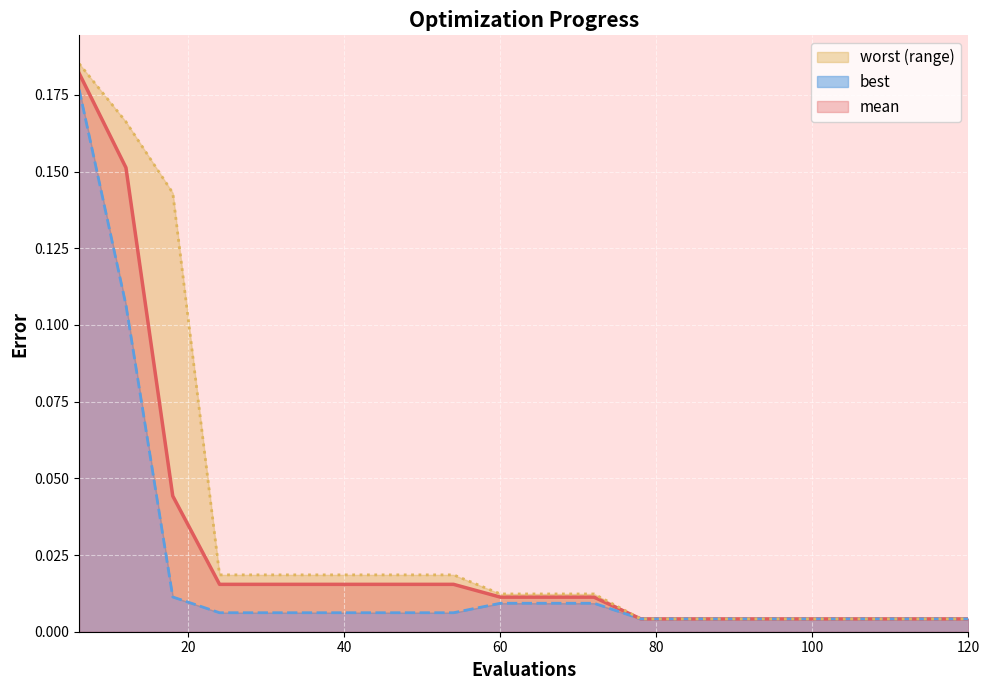

How many lines are shown in the chart?

3